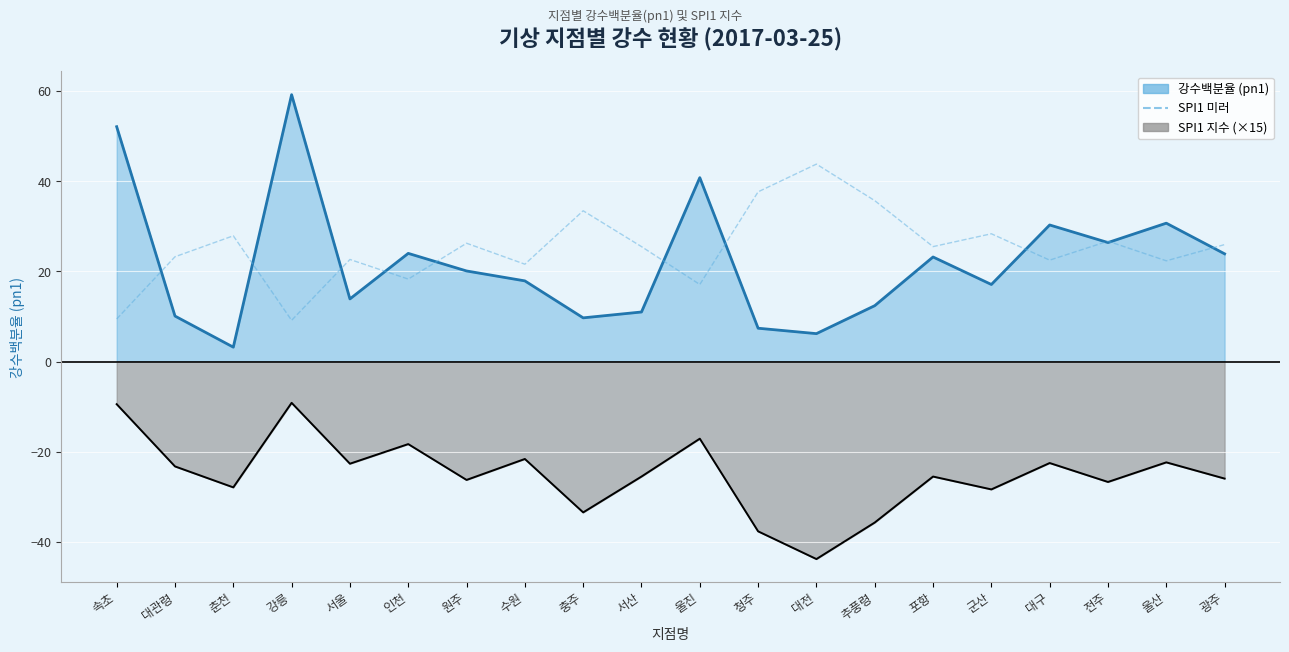

Count the number of categories in the chart.

20